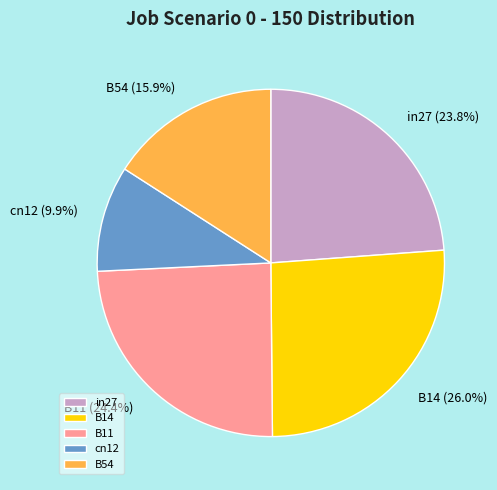

How many segments does this pie chart have?

5